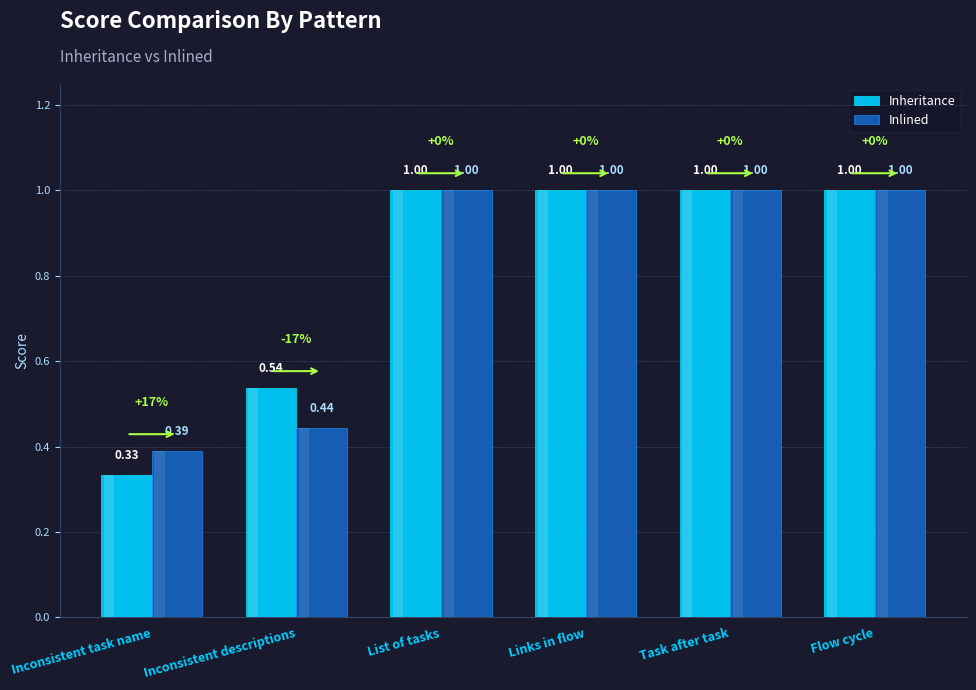

Between Inconsistent descriptions and List of tasks, which series saw the biggest shift?

Inlined